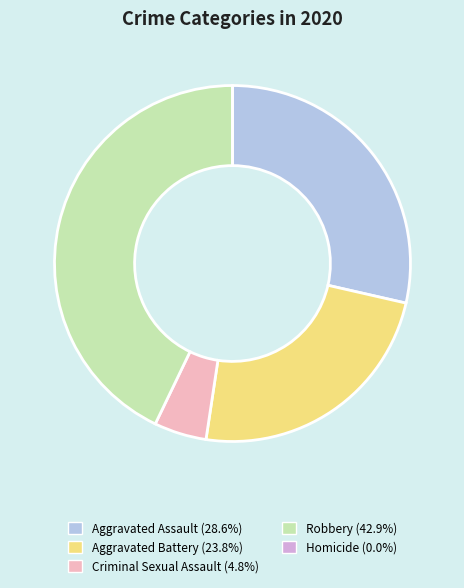

Combined, do Aggravated Assault (28.6%) and Robbery (42.9%) account for over 50%?

Yes